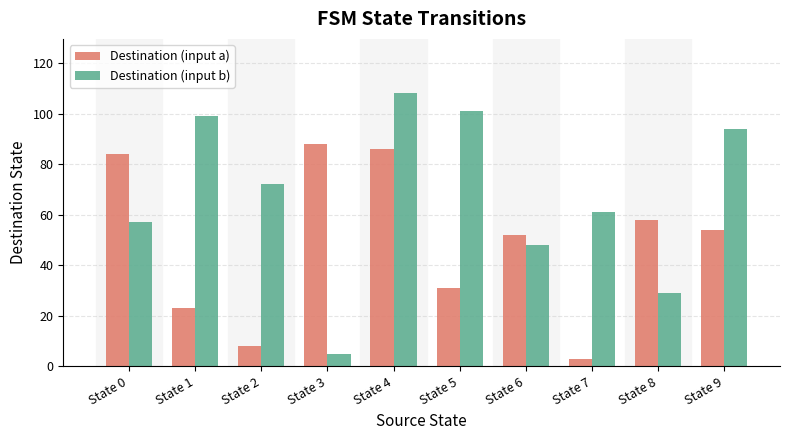

The value of Destination (input a) at State 6 is 90. True or false?

False